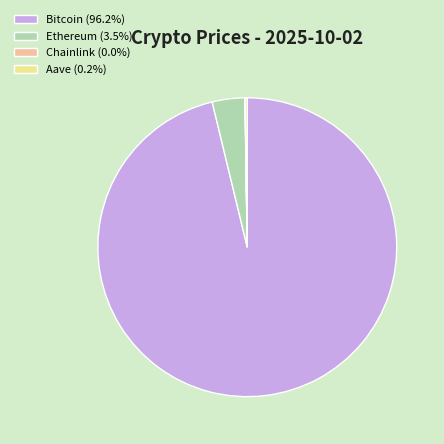

Is Bitcoin (96.2%) the majority of the pie?

Yes